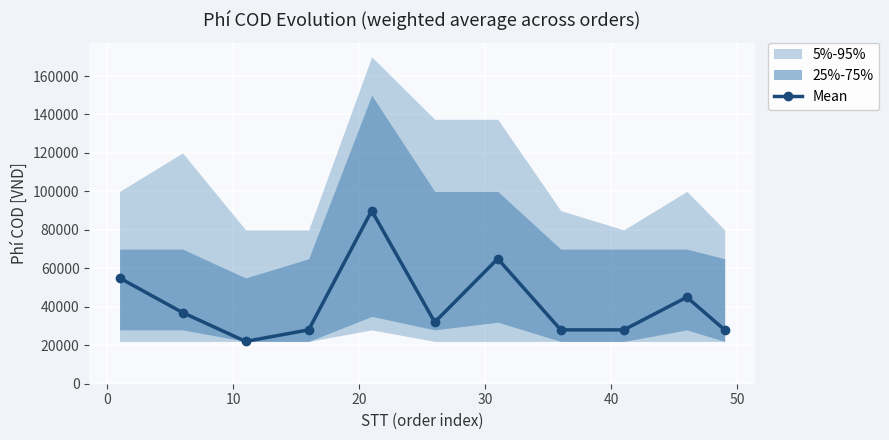

What is the value of the Mean point at the 2nd from the left?

37000